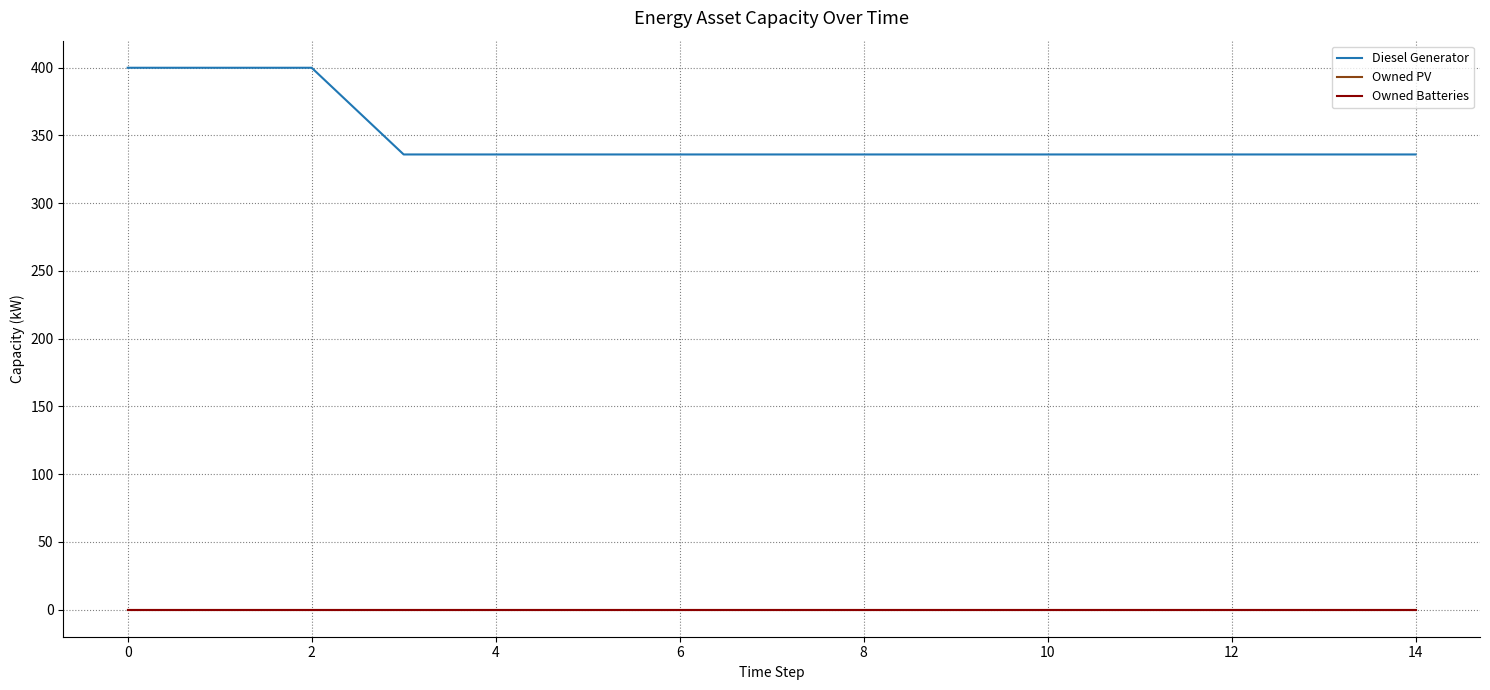

What is the highest value of the Diesel Generator series?

400